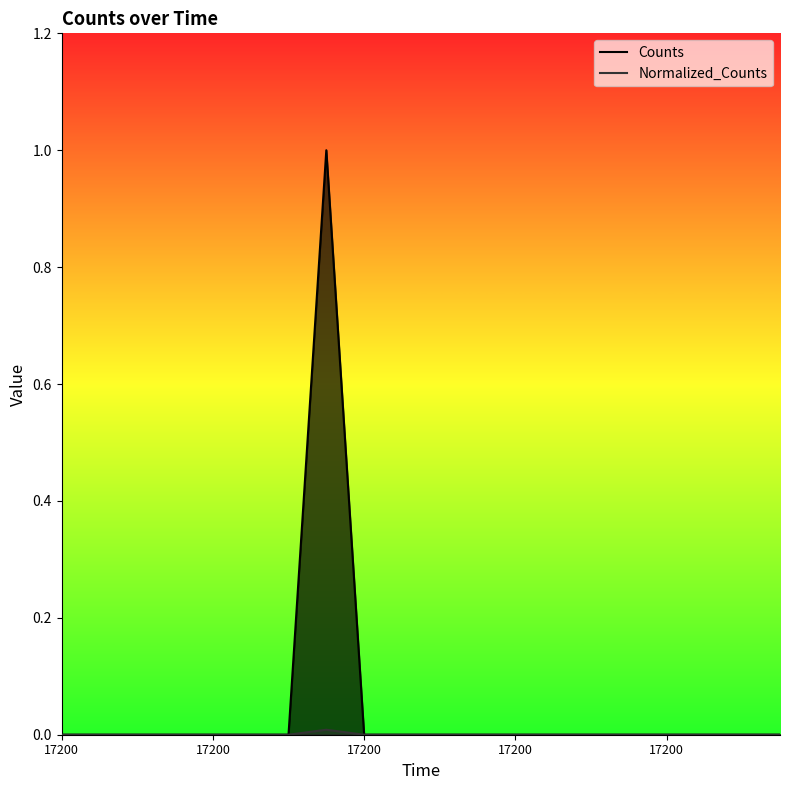

How many Counts values are between 0 and 1?

20